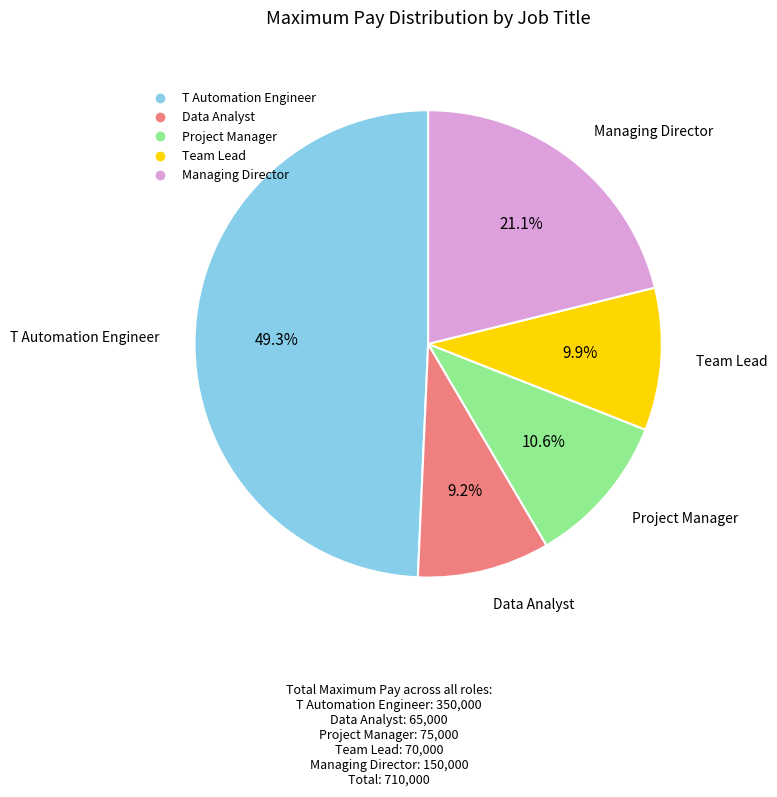

Do Data Analyst and Managing Director together represent more than half of the pie?

No